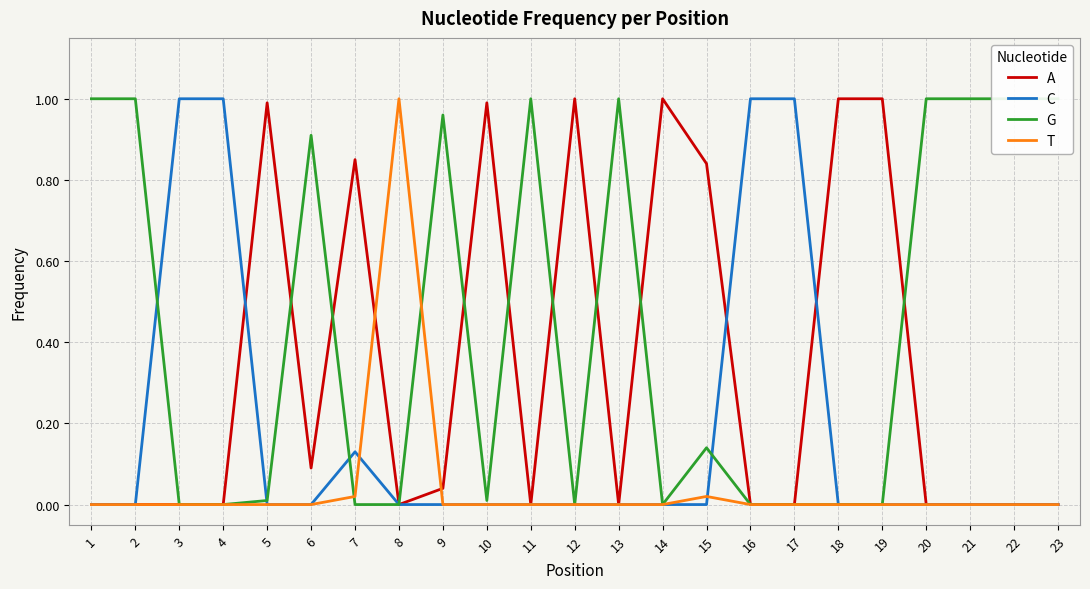

How many data points does each series have?

23